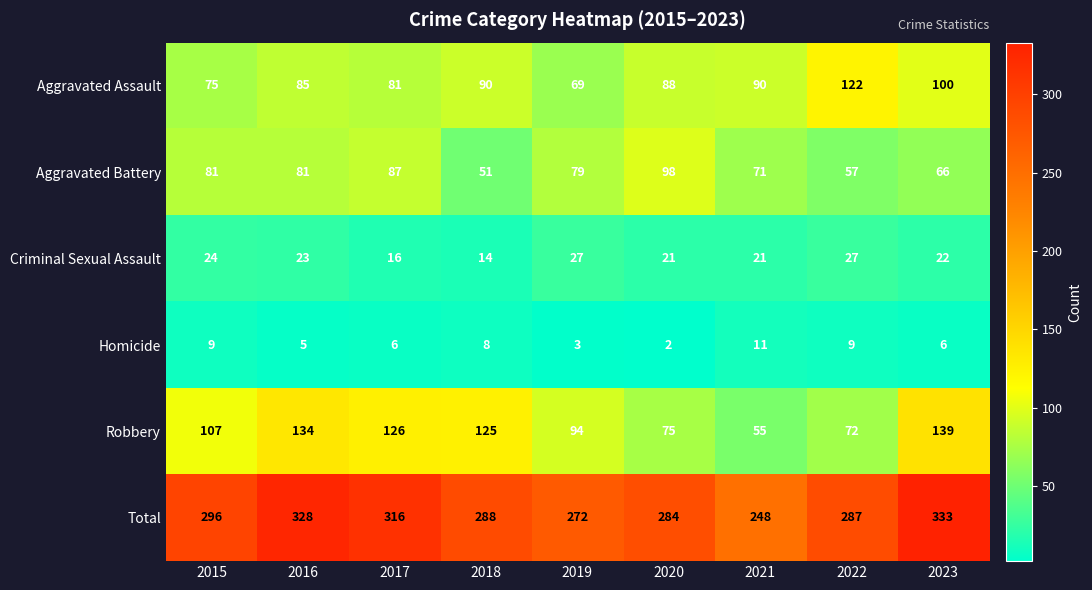

At 2020, list the series in order from smallest to largest.

Homicide, Criminal Sexual Assault, Robbery, Aggravated Assault, Aggravated Battery, Total